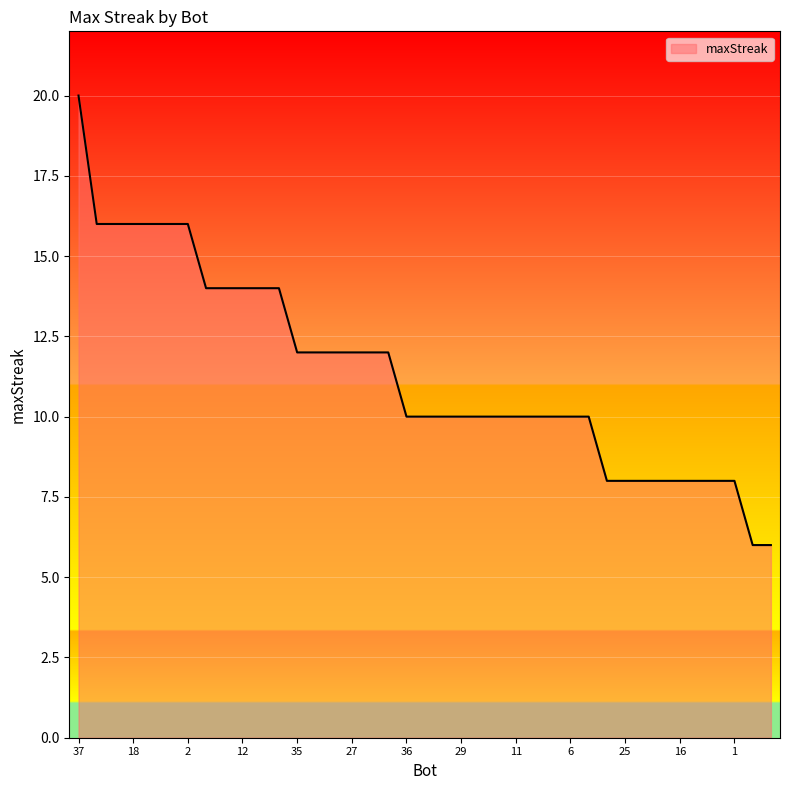

What is the minimum value shown in the chart?

6